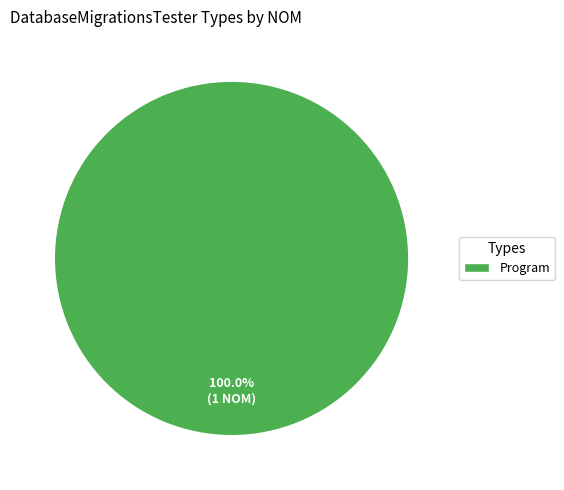

Rank the categories by value from lowest to highest.

Program